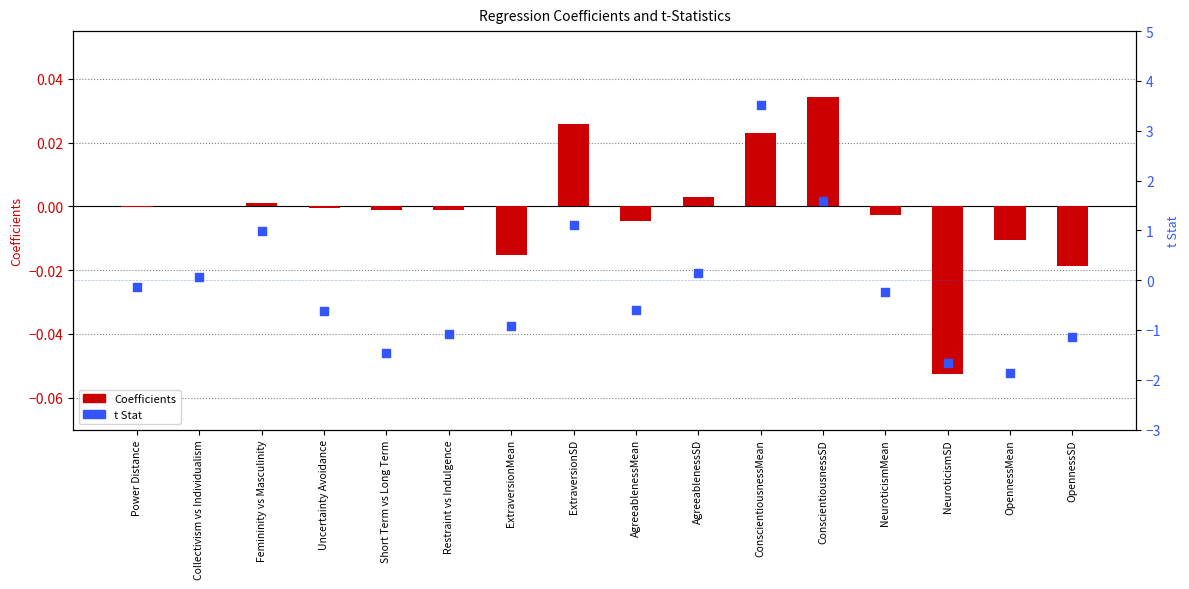

Which series has the largest Y range (max minus min)?

t Stat